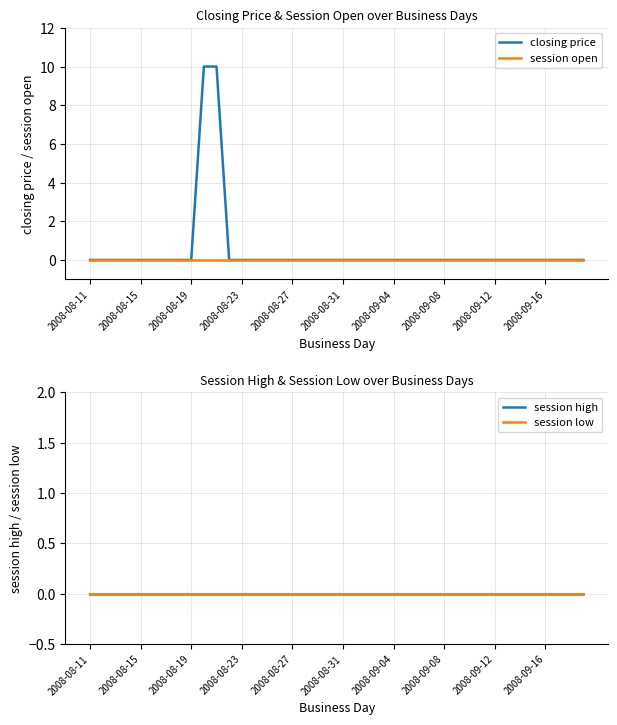

What position from the left is 2008-08-11?

1